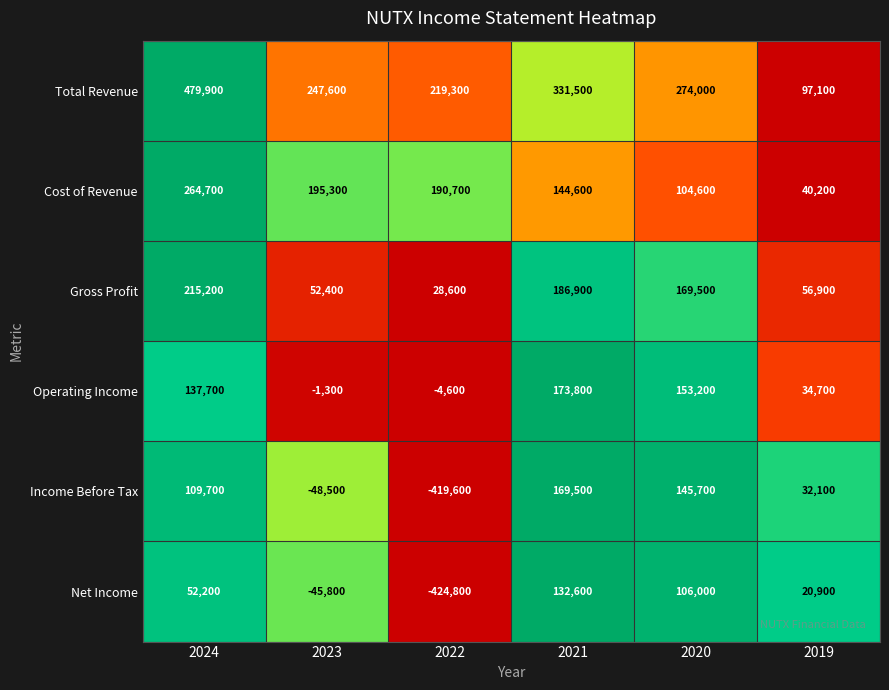

Which series has the largest total across all categories?

Total Revenue